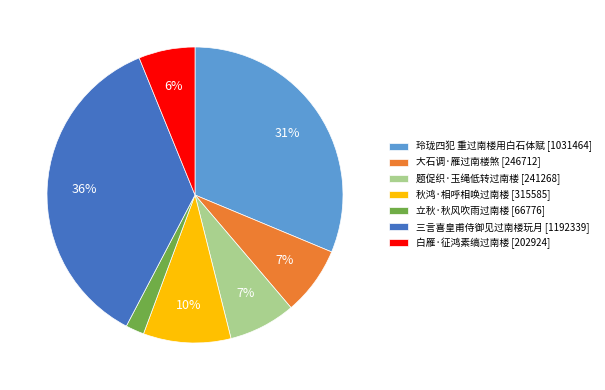

Between 三言喜皇甫侍御见过南楼玩月 [1192339] and 大石调·雁过南楼煞 [246712], which is larger?

三言喜皇甫侍御见过南楼玩月 [1192339]